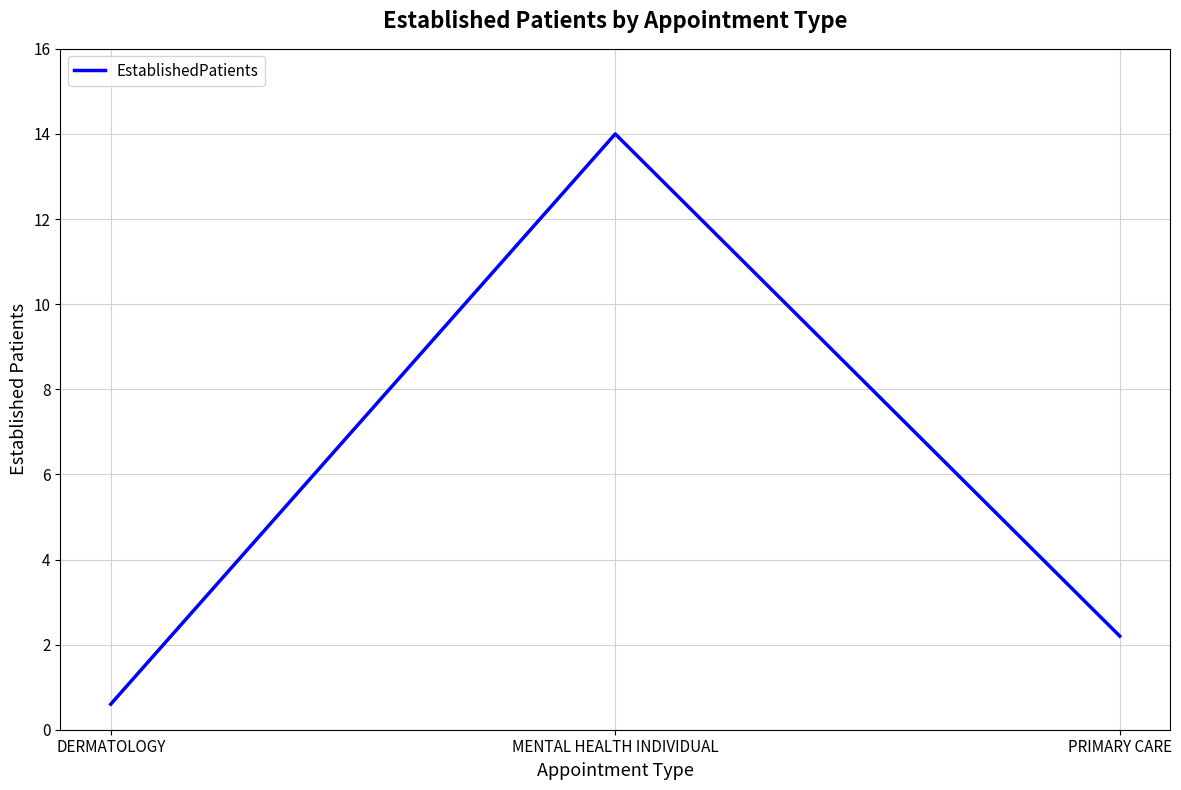

What is the sum of all values?

16.8